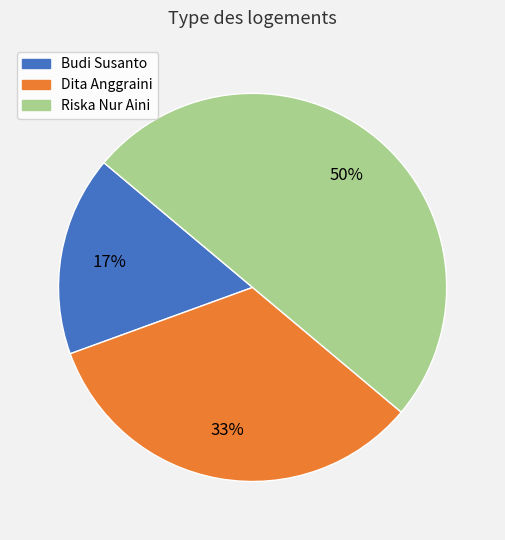

Is the sum of Dita Anggraini and Riska Nur Aini greater than half?

Yes